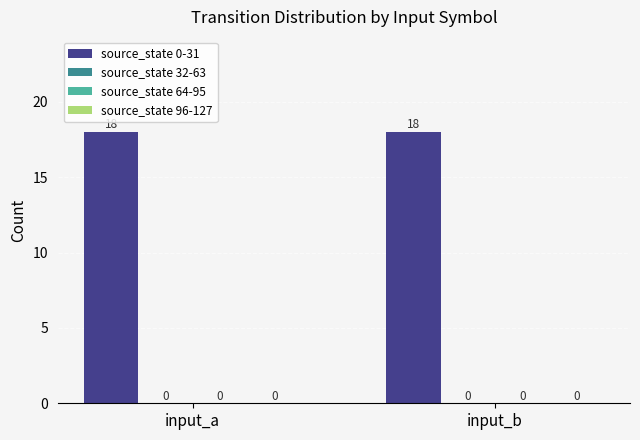

What are all the series names shown in the legend?

source_state 0-31, source_state 32-63, source_state 64-95, source_state 96-127